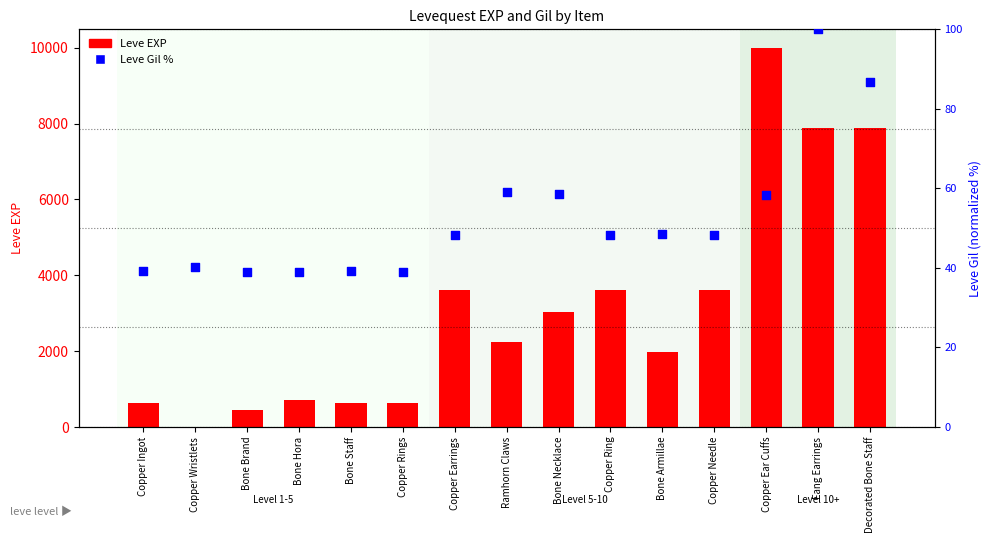

Which series has the largest total across all categories?

Leve EXP